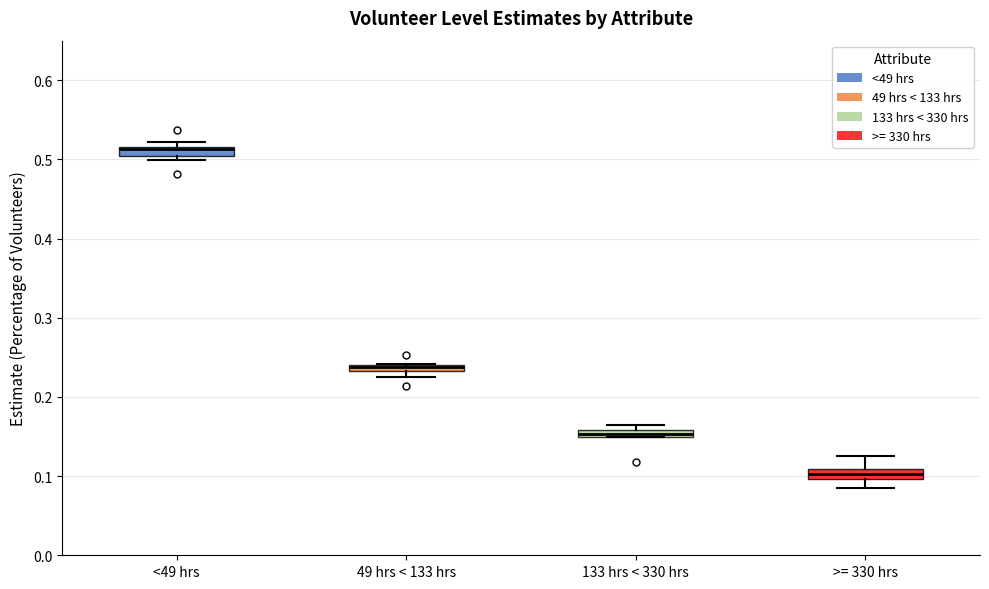

Where does the lower whisker of the box for >= 330 hrs end on the y-axis? The values are not printed on the chart, so give them approximately, as read against the axis.

0.09